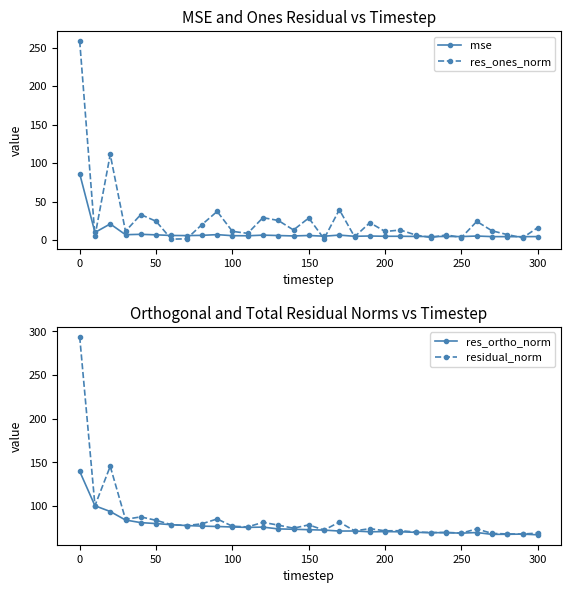

True or false: res_ortho_norm and residual_norm intersect in this chart.

False